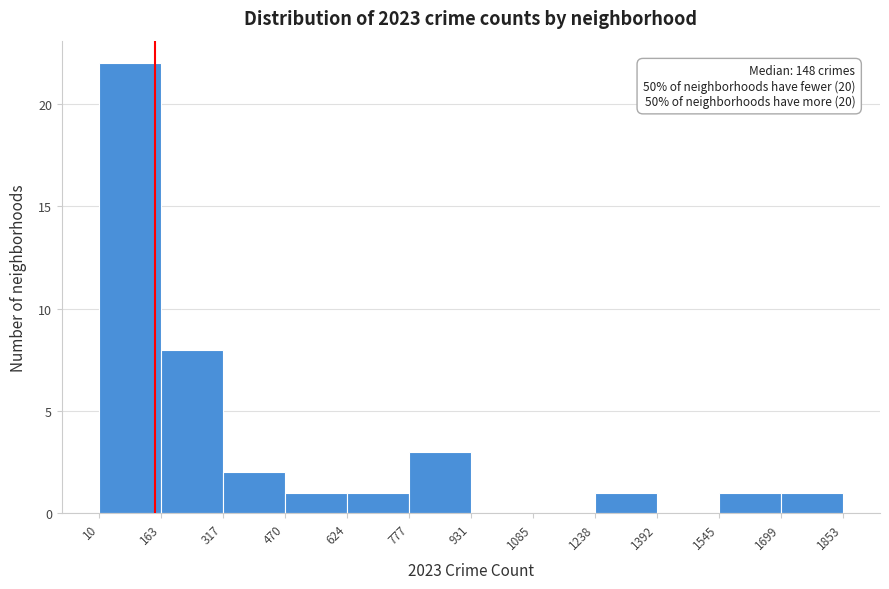

Which range on the x-axis has the tallest bar?

10 to 163